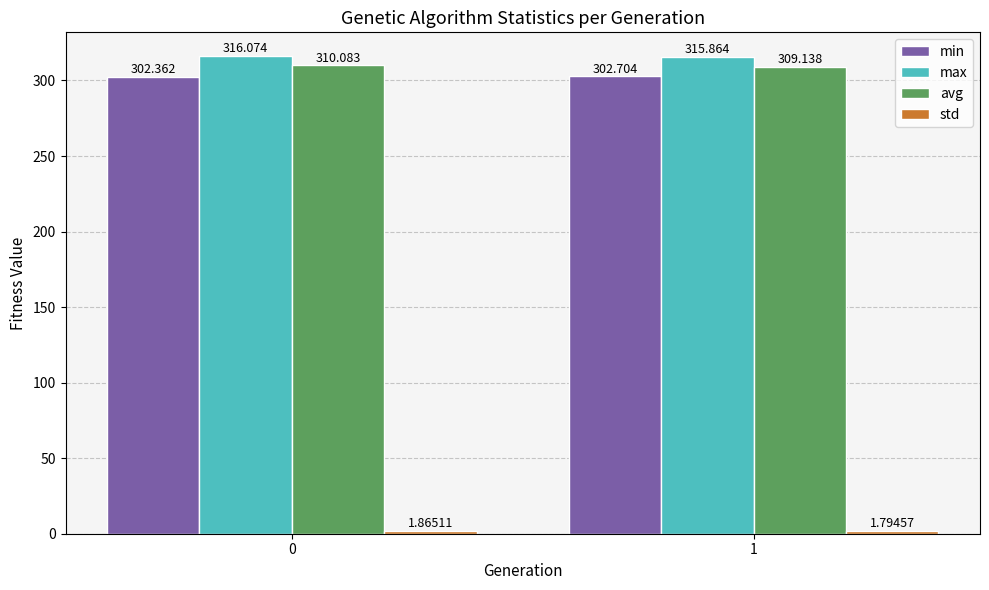

What is the smallest value displayed?

1.8